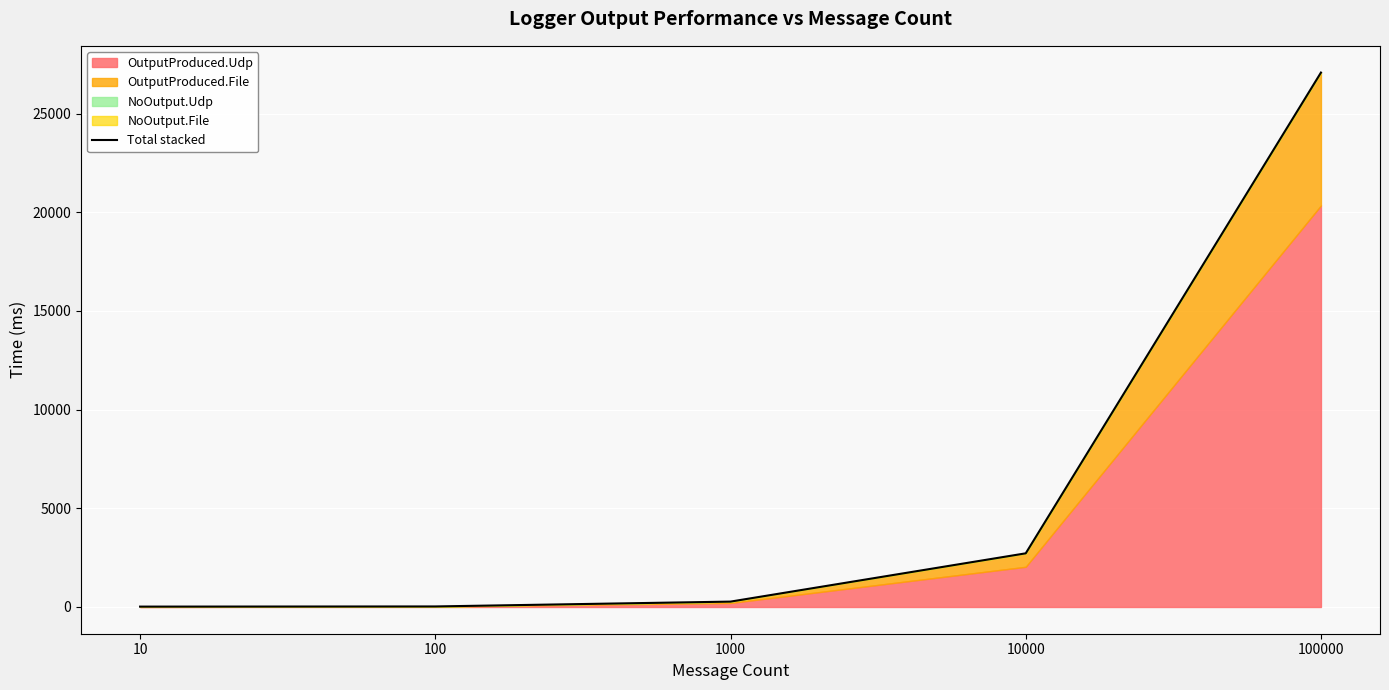

The value at 1000 is 273.3. True or false?

True